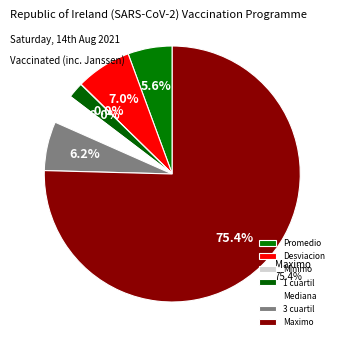

To the nearest percent, what is the difference between the 1 cuartil and 3 cuartil slice percentages?

4%